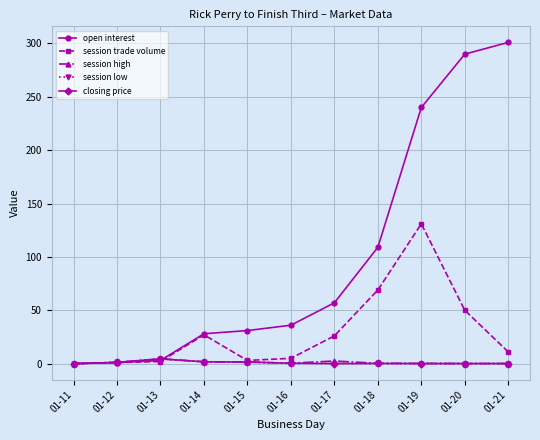

What is the difference between the maximum and minimum values in the session trade volume series?

131.0